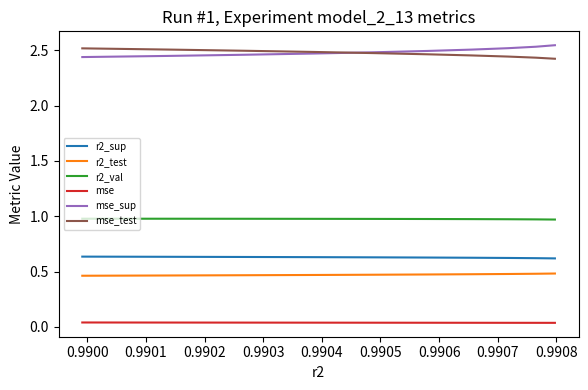

True or false: r2_val and mse_test intersect in this chart.

False